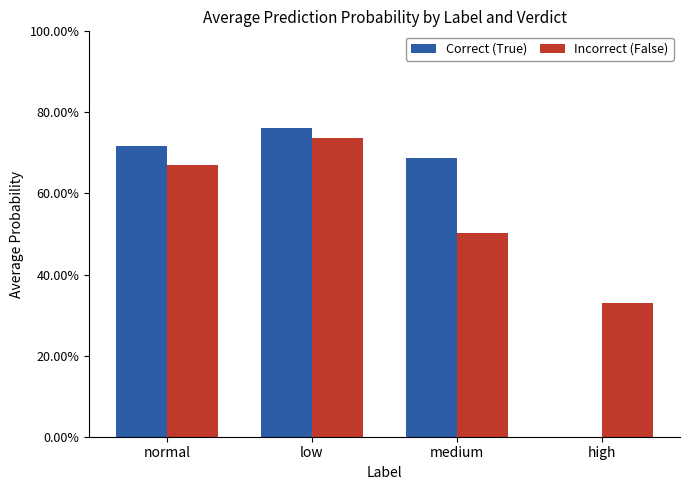

The value of Correct (True) at high is 0.0. True or false?

True